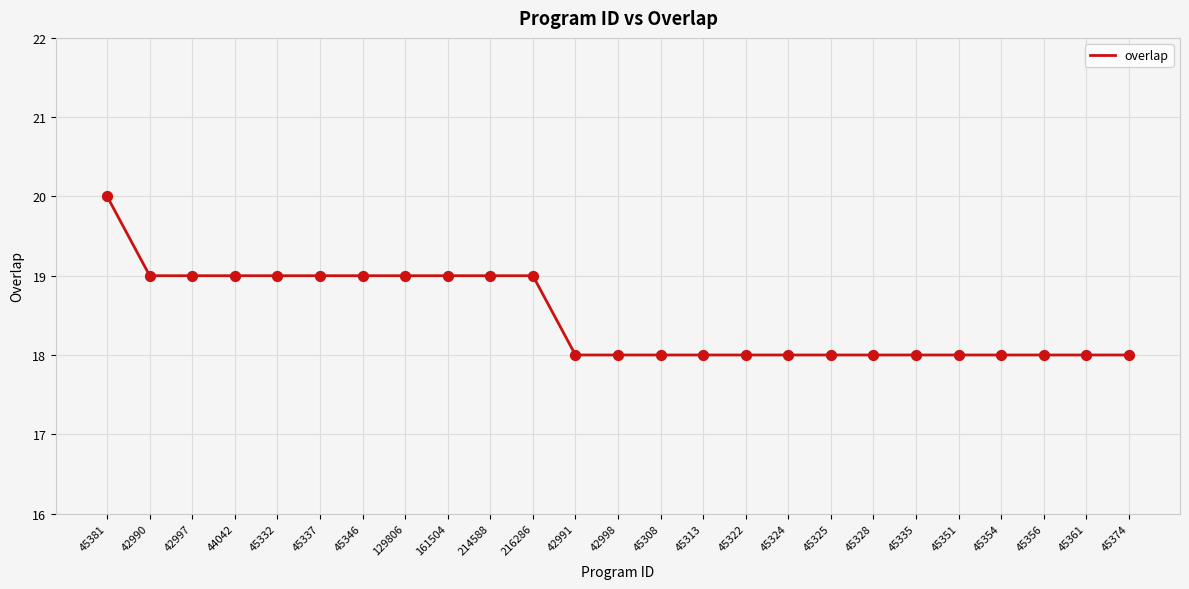

Approximately how many times larger is the value at 214588 compared to 45325?

1.1